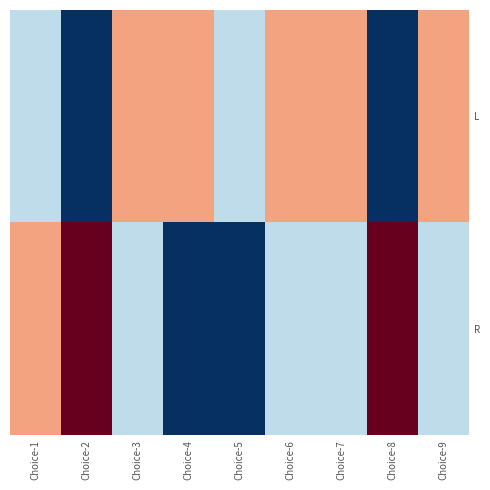

Reading left to right, what are all the values shown in this chart?

L: Choice-1=3	Choice-2=2	Choice-3=4	Choice-4=4	Choice-5=3	Choice-6=4	Choice-7=4	Choice-8=2	Choice-9=4
R: Choice-1=4	Choice-2=5	Choice-3=3	Choice-4=2	Choice-5=2	Choice-6=3	Choice-7=3	Choice-8=5	Choice-9=3